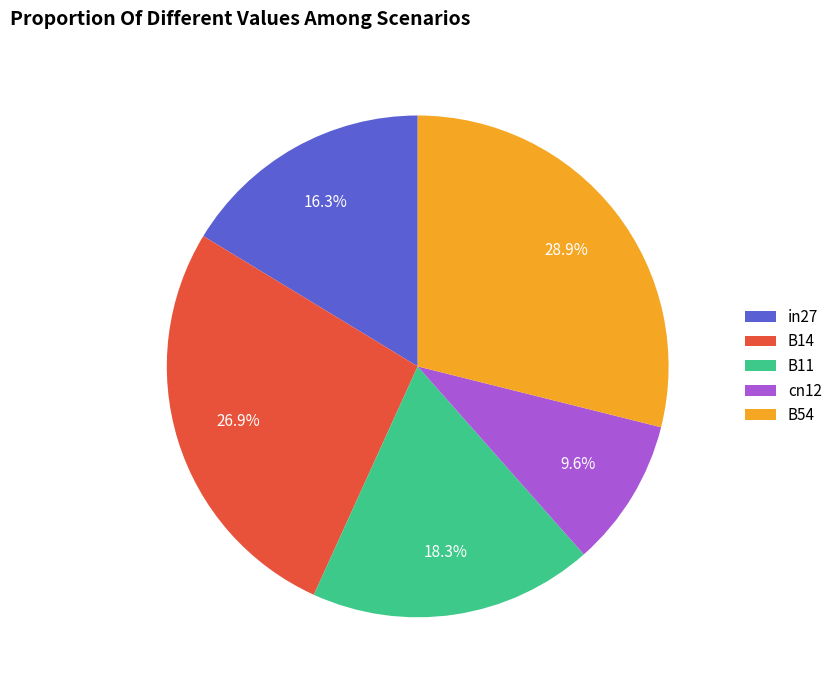

The B11 slice represents 12% of the pie. True or false?

False